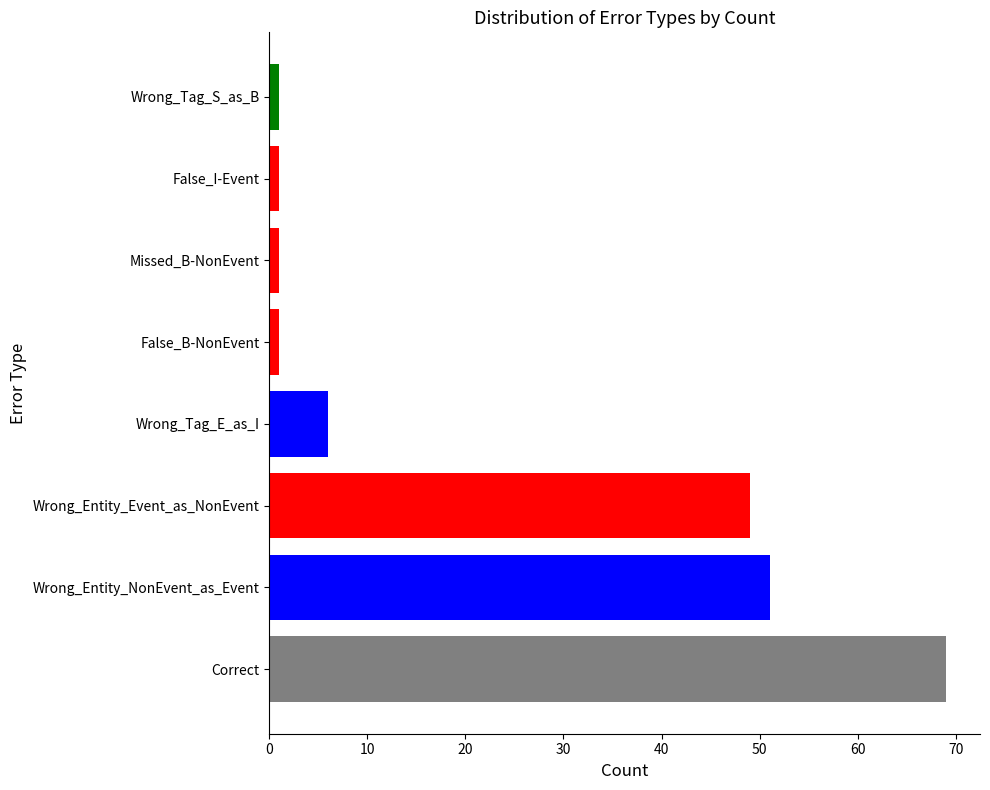

Between Wrong_Entity_Event_as_NonEvent and Correct, which is larger?

Correct